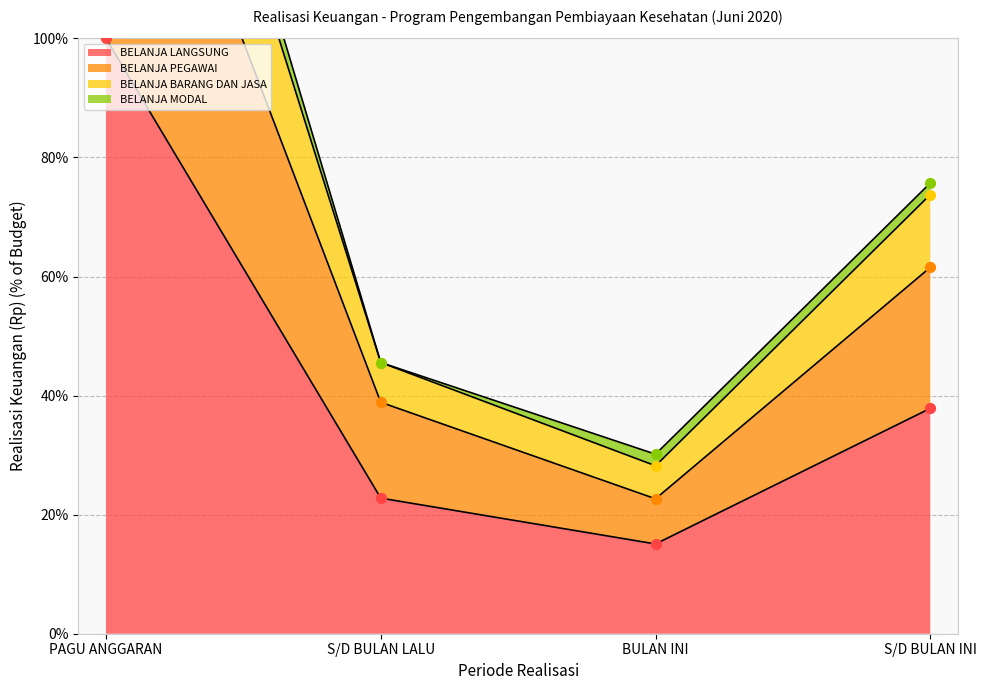

At which category is the sum across all series the highest?

PAGU ANGGARAN